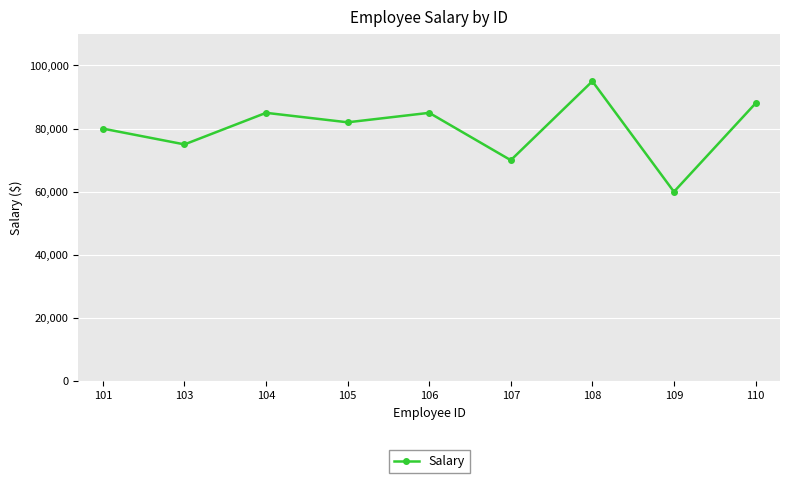

How many interior local peaks (higher than both neighbors) does the data have?

3